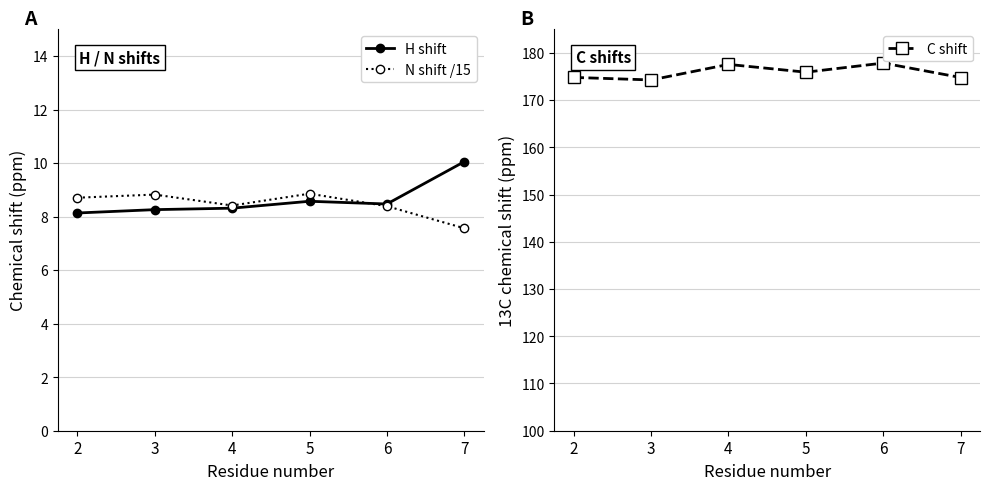

What are all the series names shown in the legend?

H shift, N shift /15, C shift